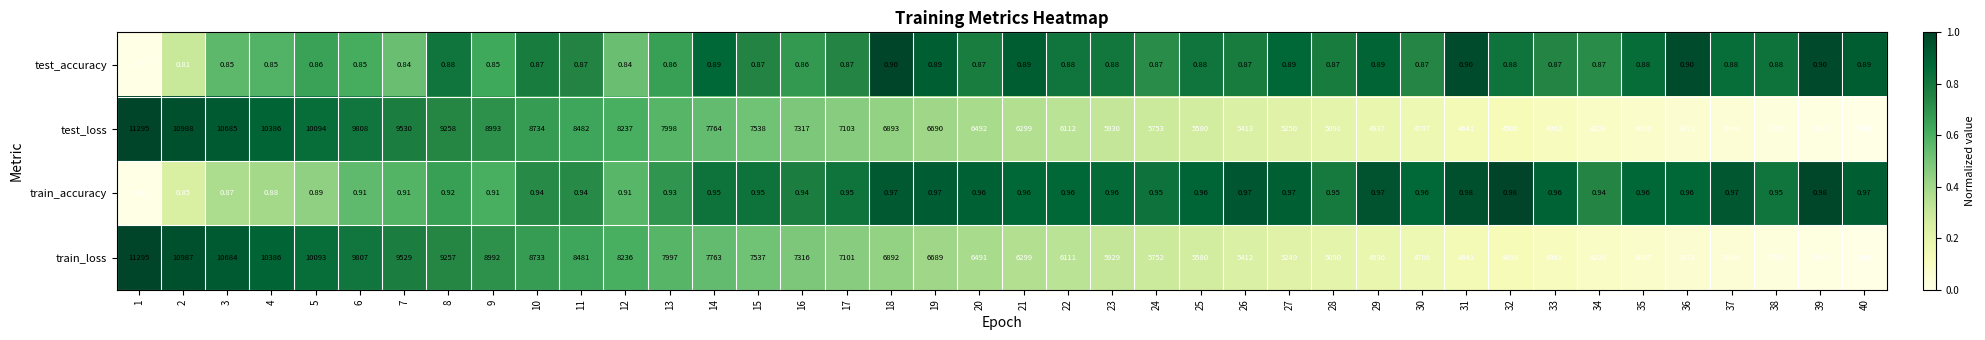

Which series has the largest total across all categories?

test_loss